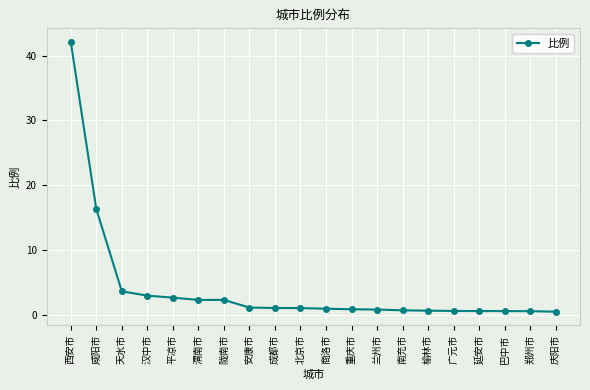

What is the label of the 10th point from the right?

商洛市